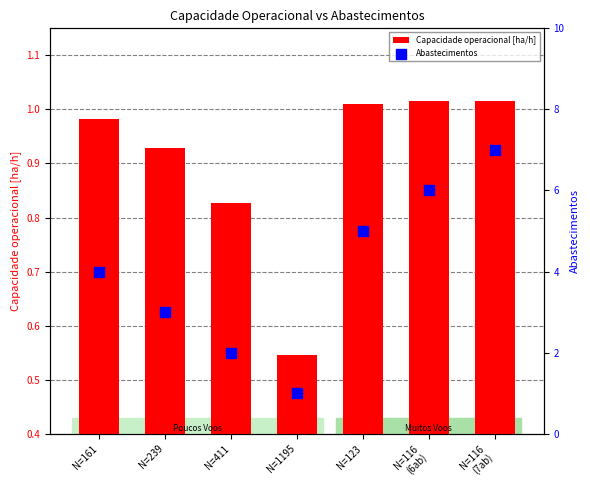

Which series reaches the minimum Y coordinate?

Capacidade operacional [ha/h]